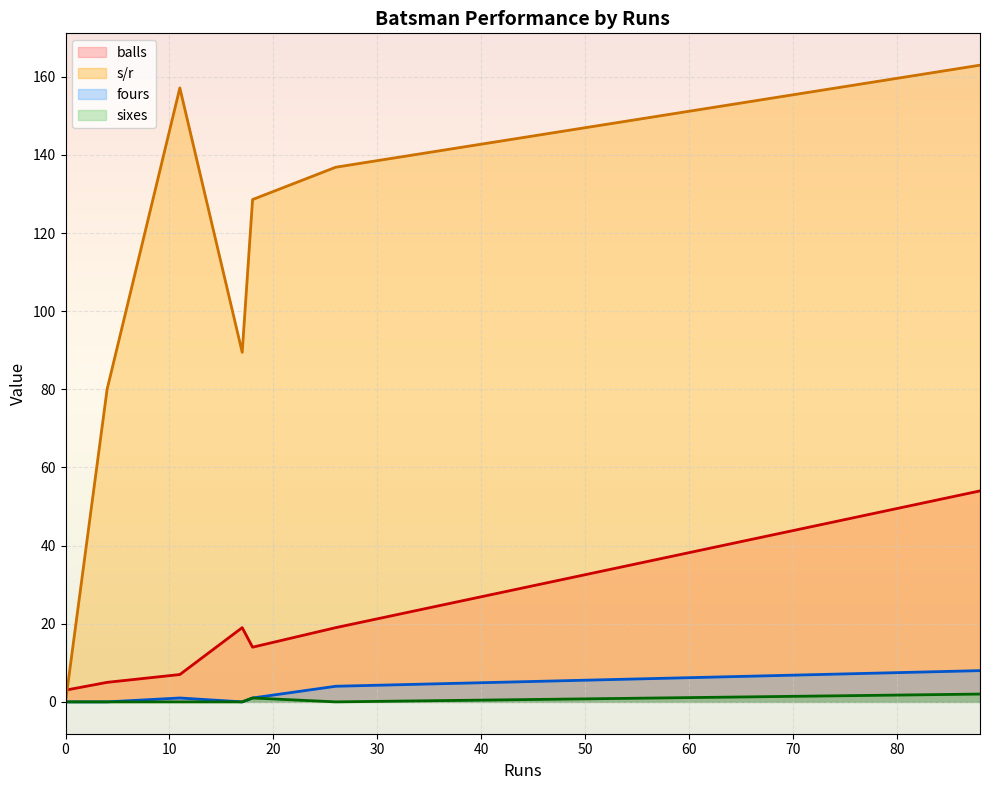

Is the value of sixes at 20 greater than the value of fours at 70?

No